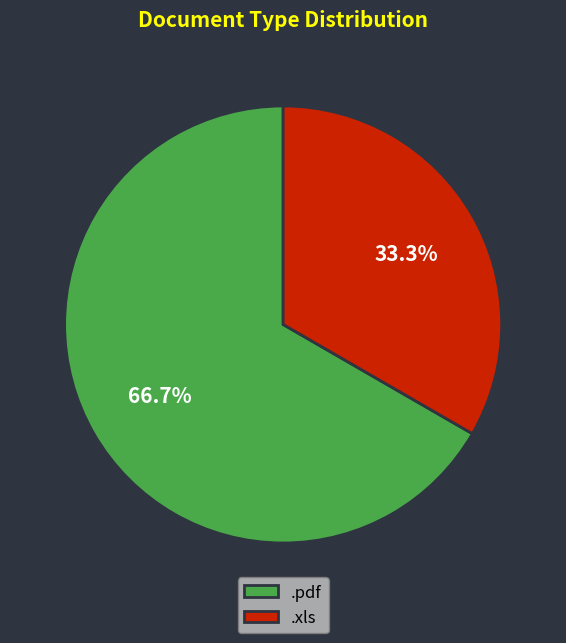

Does any single category account for the majority?

Yes